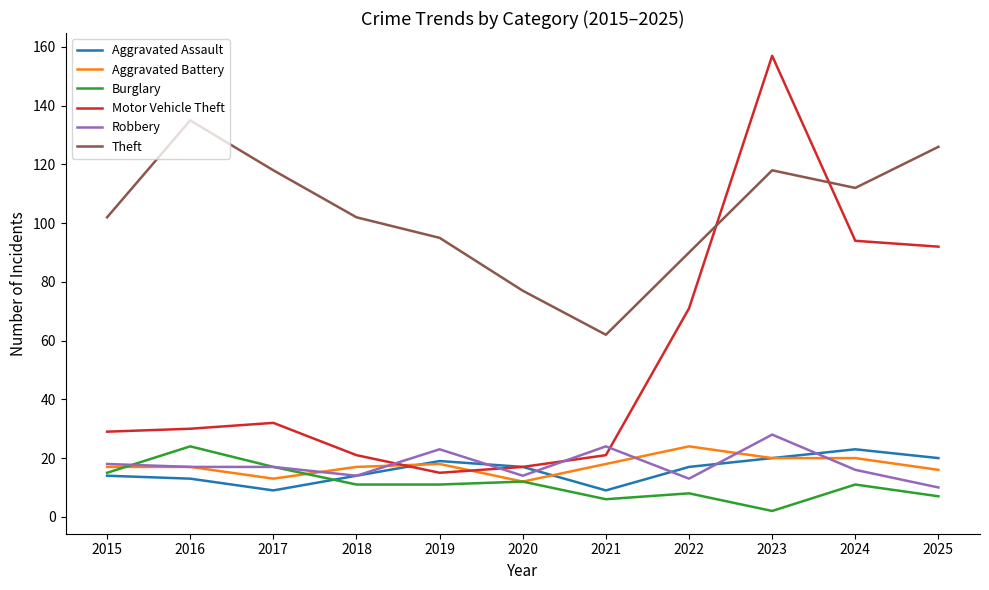

What is the total value across all series at 2023?

345